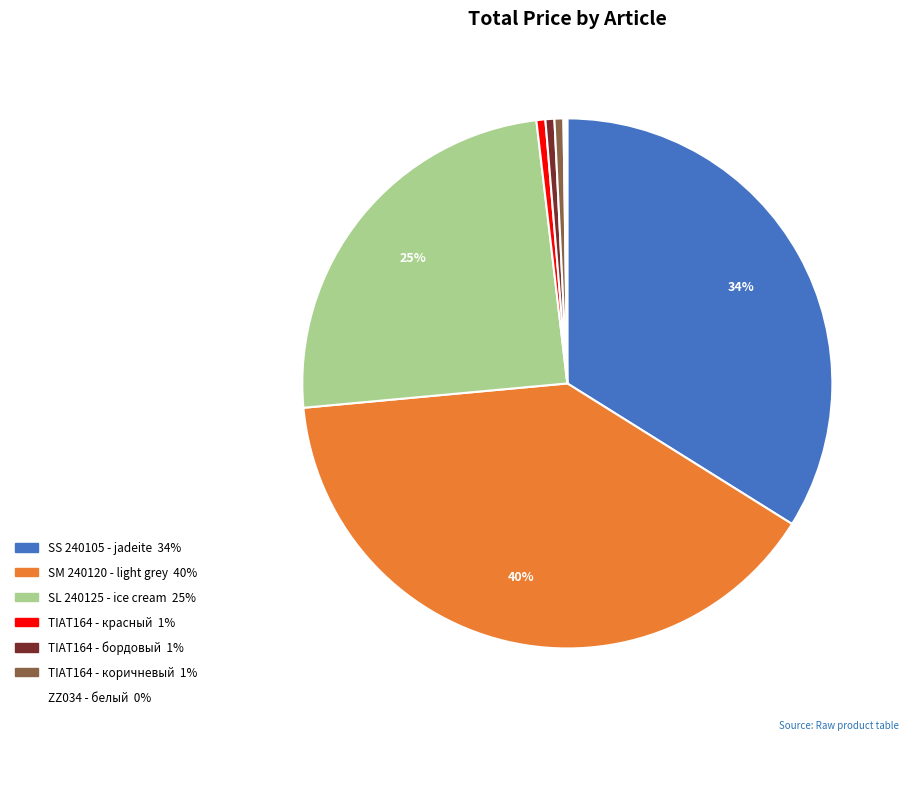

To the nearest percent, what is the difference between the largest and smallest slice percentages?

39%